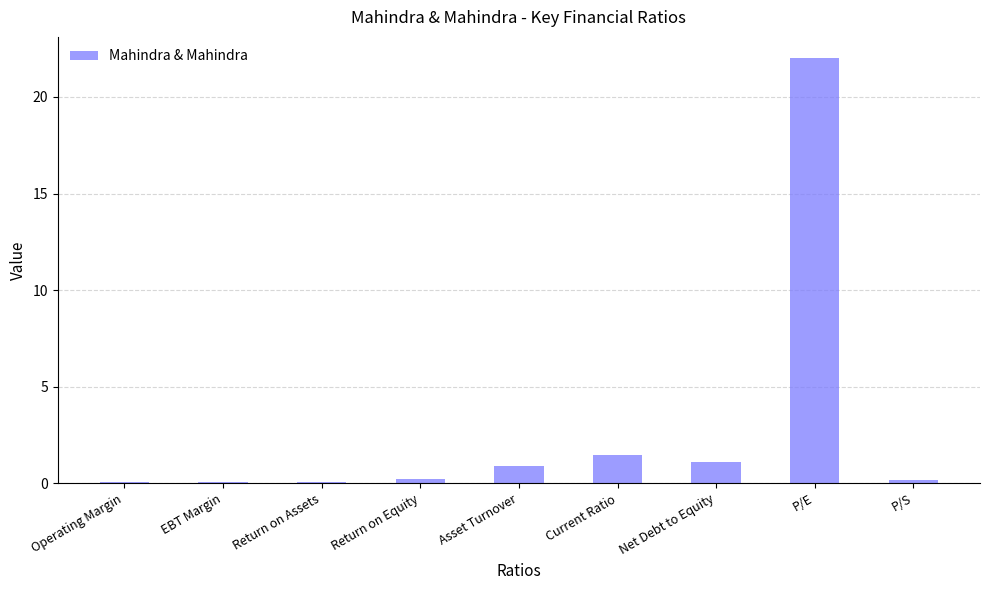

What is the sum of the values at Operating Margin and Net Debt to Equity?

1.2